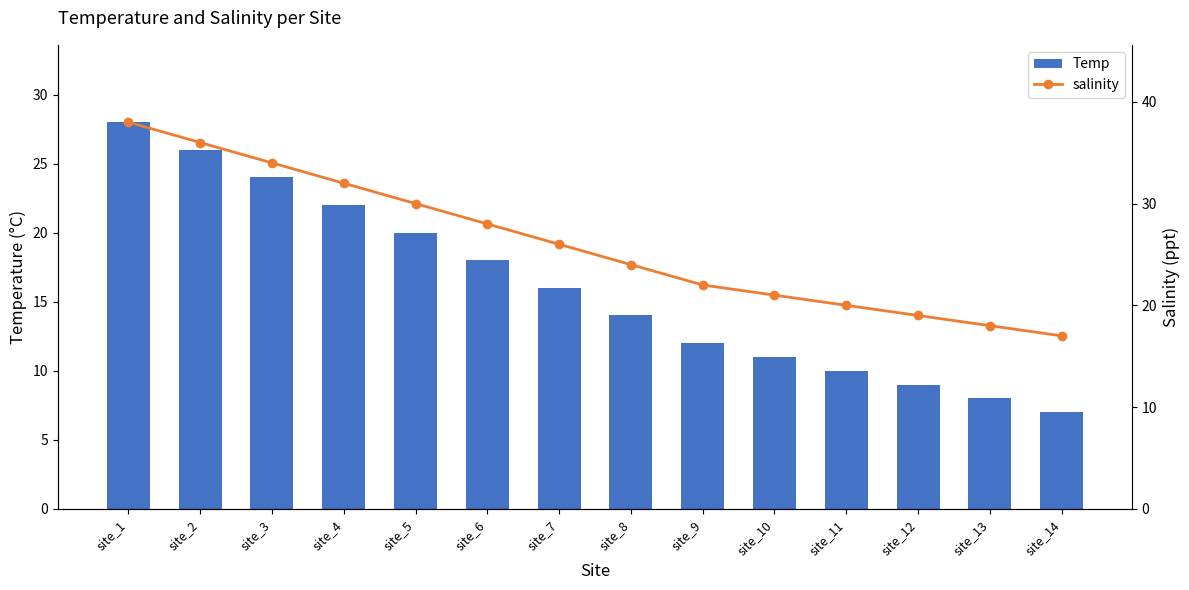

Does the chart contain any negative values?

No